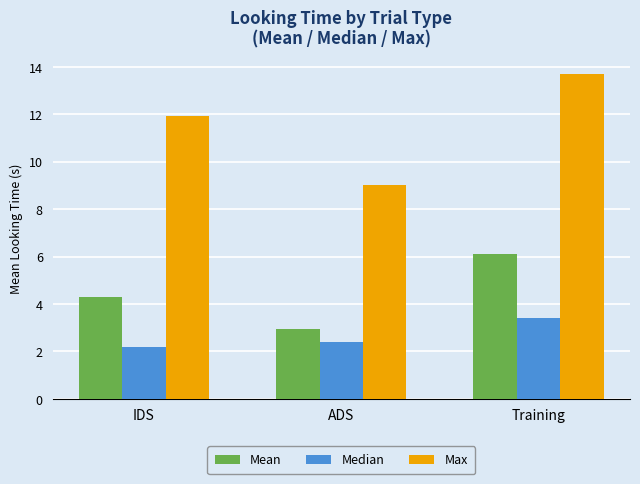

What is the total value across all series at IDS?

18.4